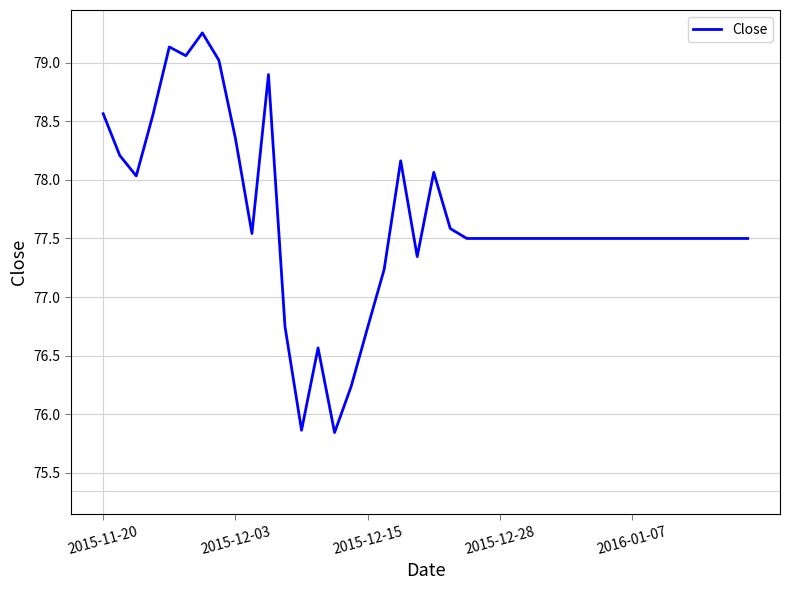

Count the number of data series in this chart.

1